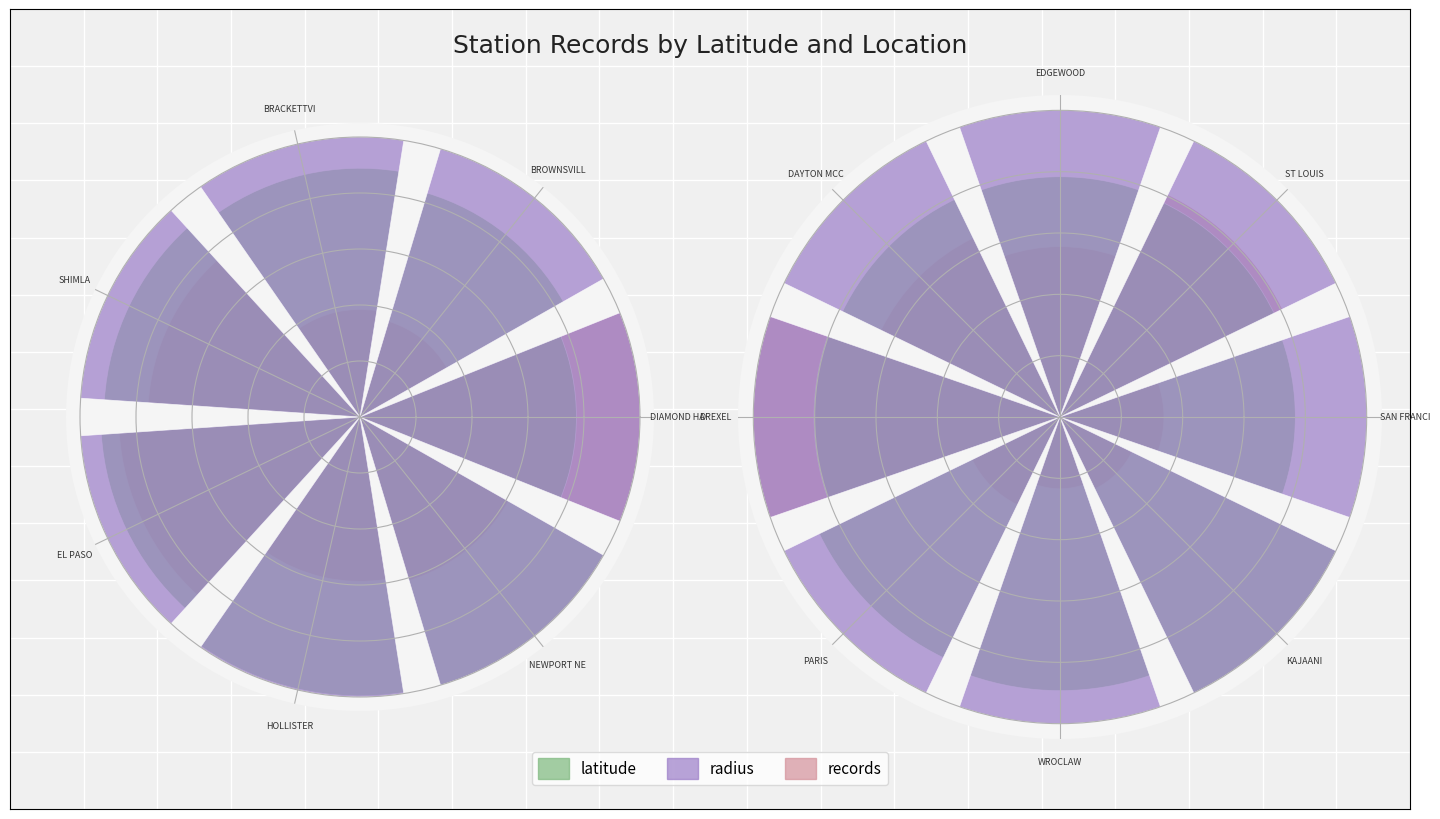

True or false: records has a value of 0.3 at DAYTON MCC.

False